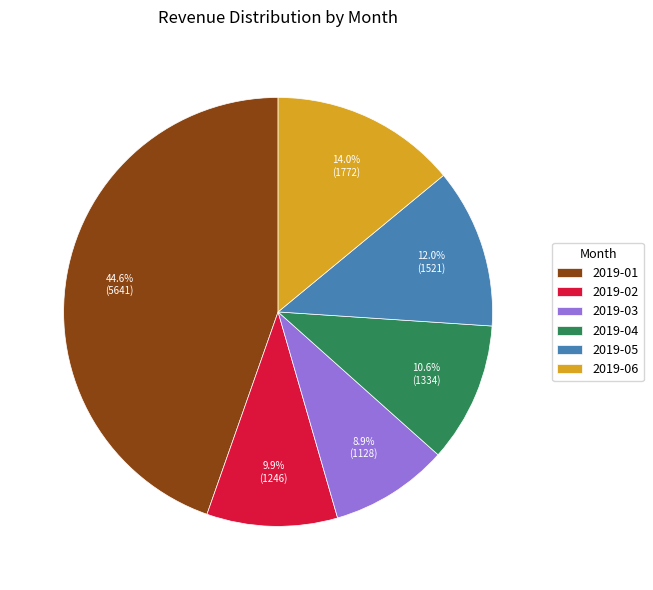

True or false: 2019-01 accounts for 45% of the total.

True